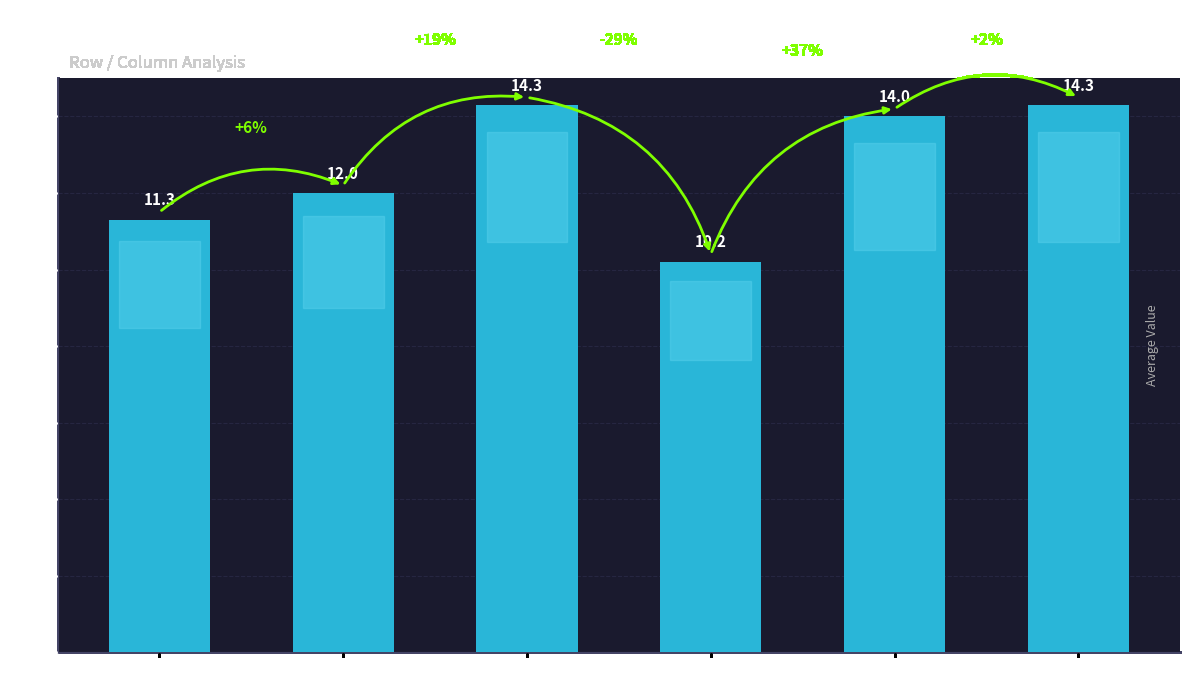

Reading left to right, extract all data points from this chart.

i1=11.3	i2=12.0	i3=14.3	i4=10.2	i5=14.0	i6=14.3